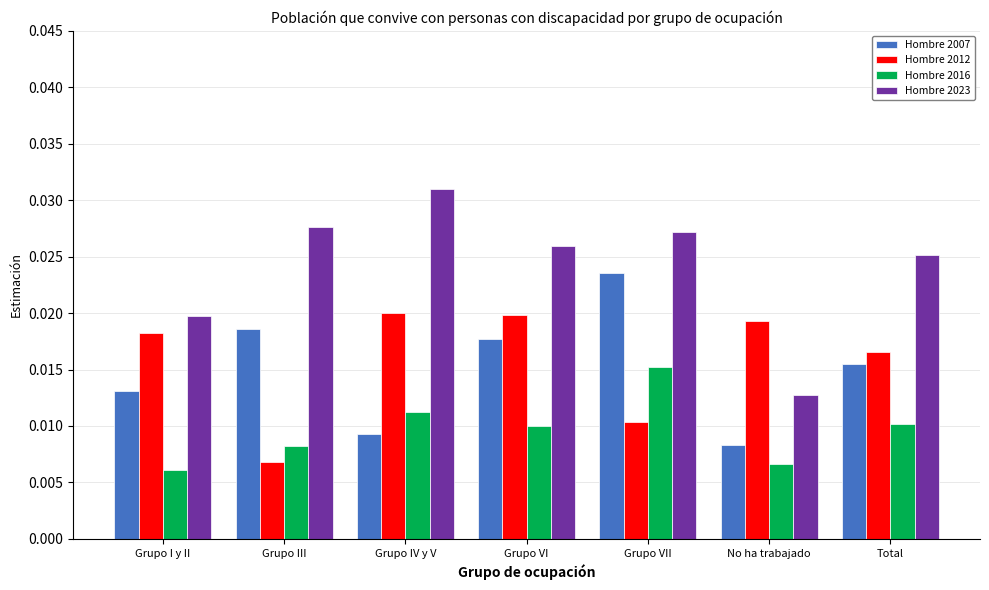

Rank the series by their maximum value, from lowest to highest.

Hombre 2016, Hombre 2012, Hombre 2007, Hombre 2023